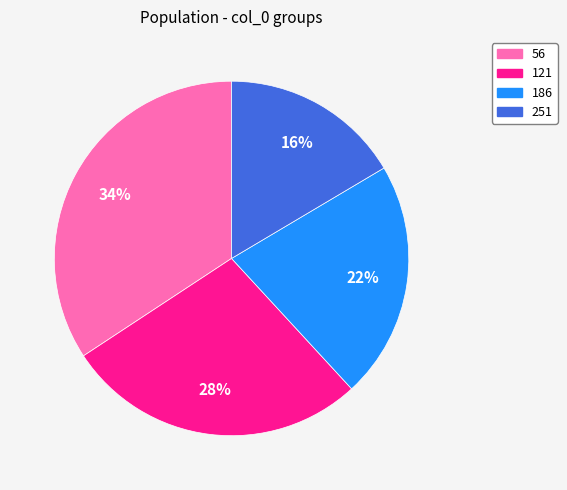

Is there a majority slice in this chart?

No